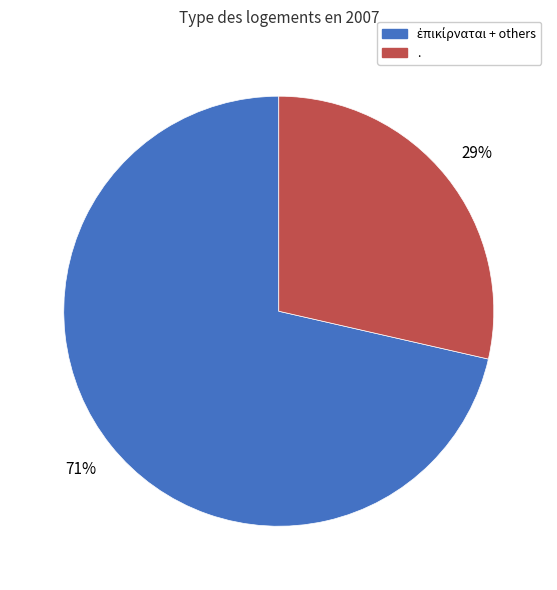

To the nearest percent, what is the average slice percentage?

50%